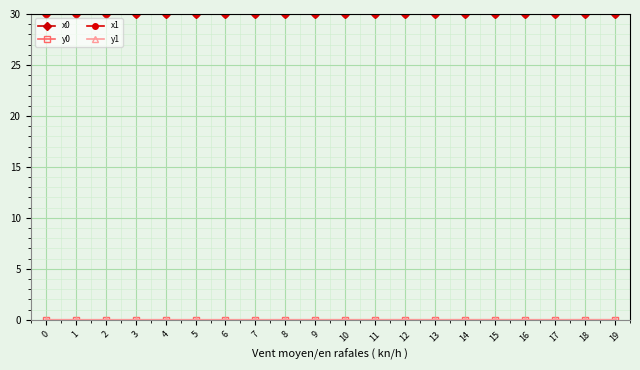

Is it true that x1 equals 42.3 at 19?

False